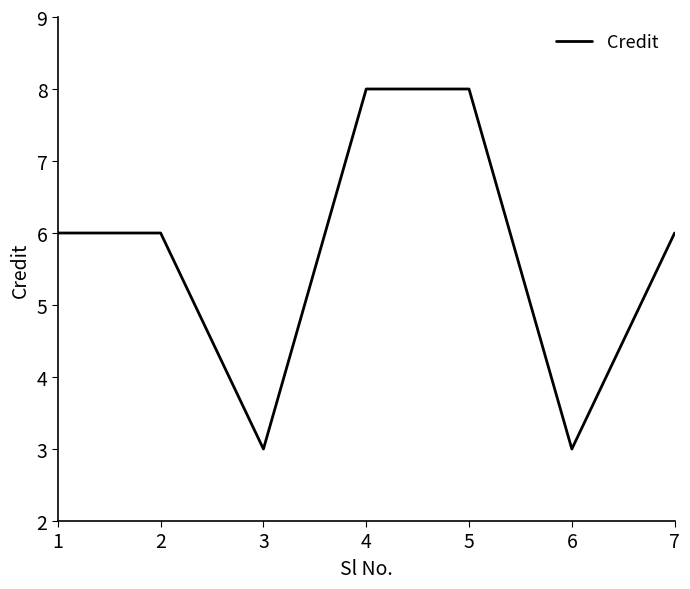

How many interior local valleys (lower than both neighbors) does the data have?

2